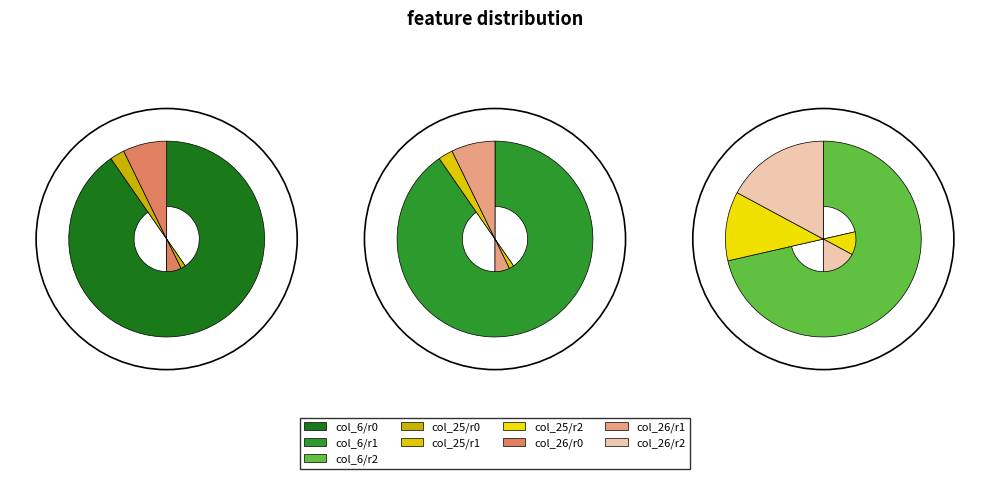

Combined, do col_25 and col_26 account for over 50%?

No